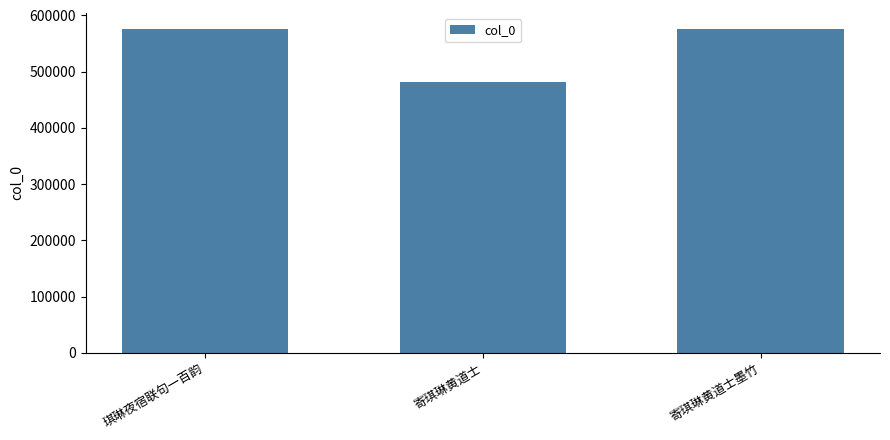

Which has a higher value, 寄琪琳黄道士墨竹 or 寄琪琳黄道士?

寄琪琳黄道士墨竹